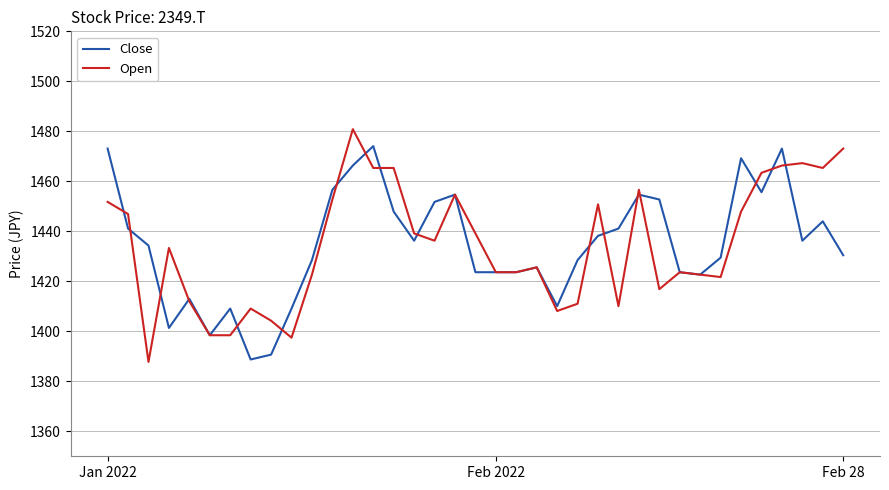

What is the minimum value shown in the chart?

1387.8